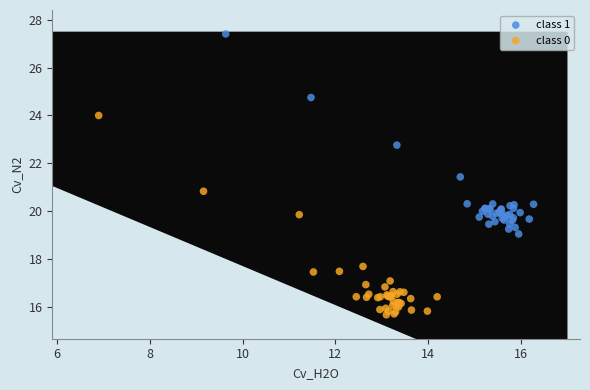

What are all the series names shown in the legend?

class 1, class 0